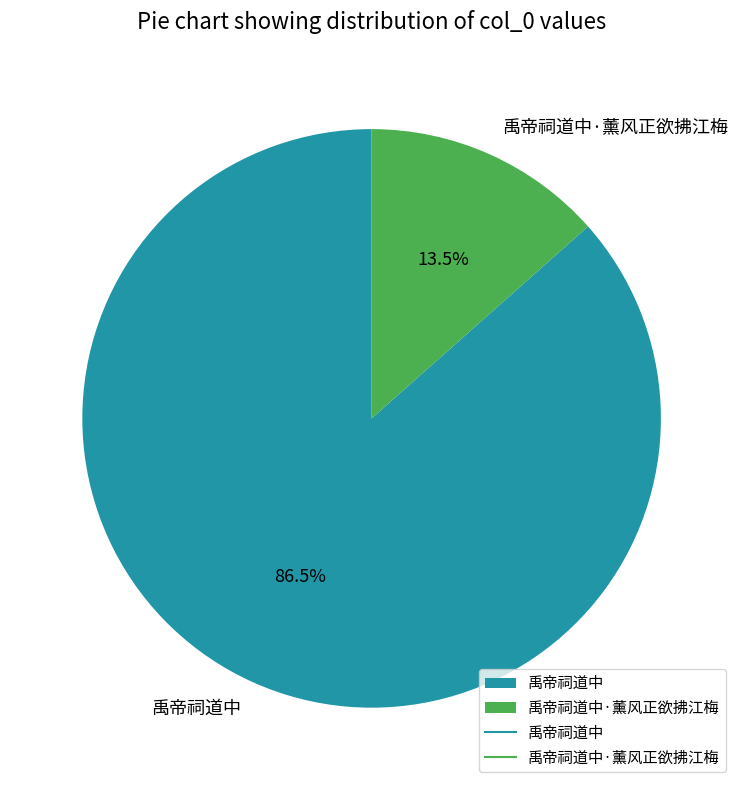

To the nearest percent, what is the difference between the 禹帝祠道中 and 禹帝祠道中·薰风正欲拂江梅 slice percentages?

73%